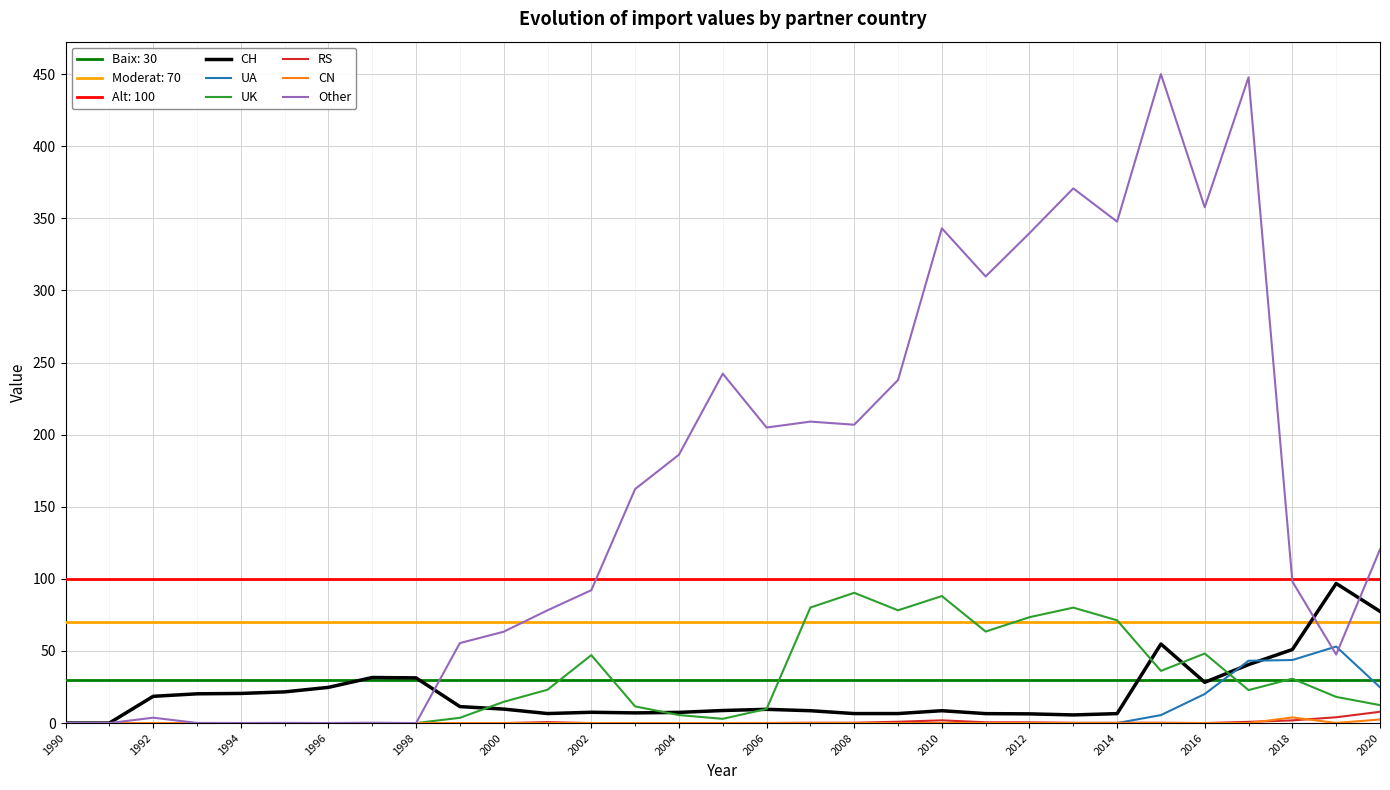

True or false: UA has a value of -18.3 at 1992.

False